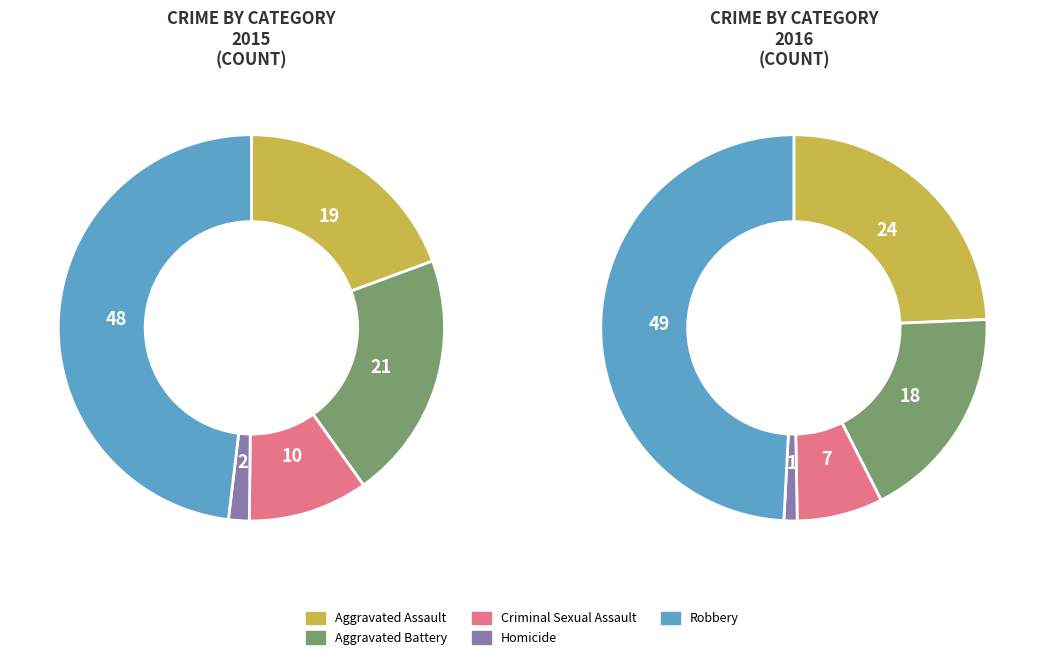

Which slice is the largest?

Robbery